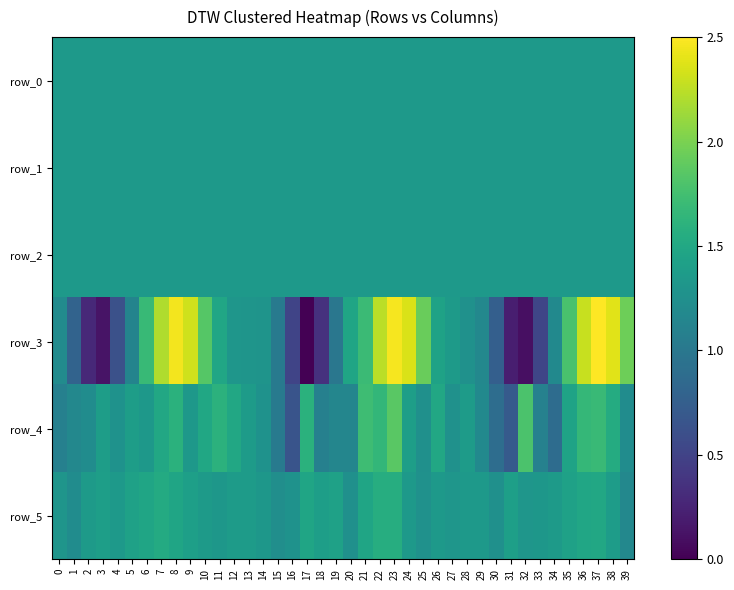

What is the difference between the highest and lowest values at 30?

0.6